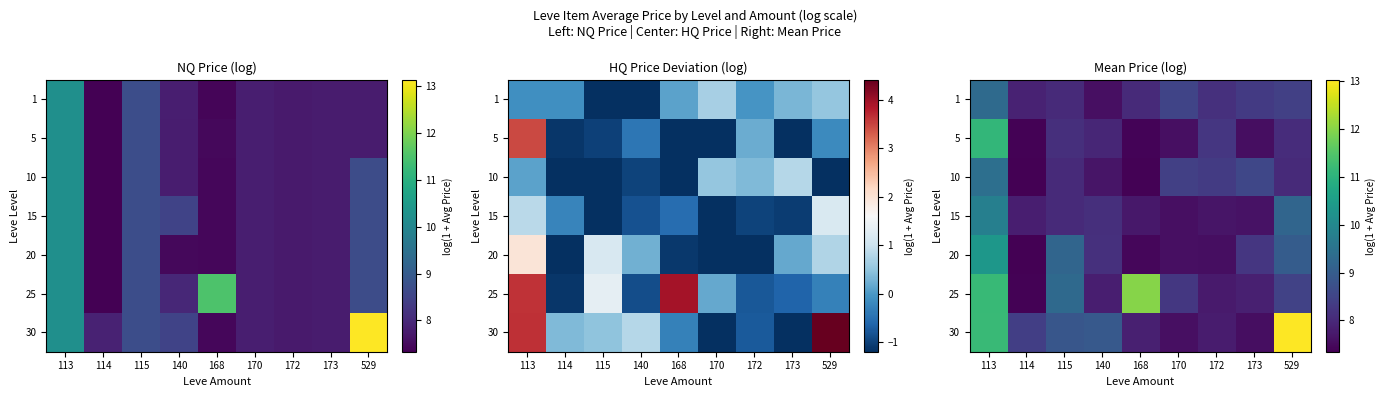

Reading right to left, extract all data points from this chart.

row_0: 529=8.4	173=8.3	172=8.1	170=8.5	168=8.0	140=7.6	115=8.0	114=7.9	113=9.3
row_1: 529=8.1	173=7.6	172=8.2	170=7.6	168=7.4	140=7.9	115=8.1	114=7.4	113=11.1
row_2: 529=8.0	173=8.6	172=8.3	170=8.4	168=7.4	140=7.7	115=8.0	114=7.3	113=9.4
row_3: 529=9.2	173=7.6	172=7.7	170=7.6	168=7.7	140=8.1	115=8.0	114=7.8	113=9.8
row_4: 529=9.0	173=8.2	172=7.5	170=7.6	168=7.4	140=8.1	115=9.2	114=7.3	113=10.4
row_5: 529=8.5	173=7.8	172=7.8	170=8.3	168=12.0	140=7.8	115=9.3	114=7.4	113=11.2
row_6: 529=13.0	173=7.6	172=7.8	170=7.6	168=7.8	140=8.9	115=8.9	114=8.4	113=11.2